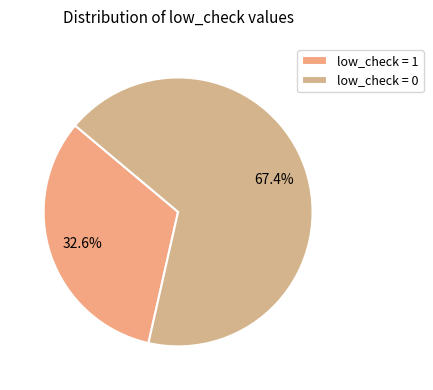

Combined, do low_check = 1 and low_check = 0 account for over 50%?

Yes